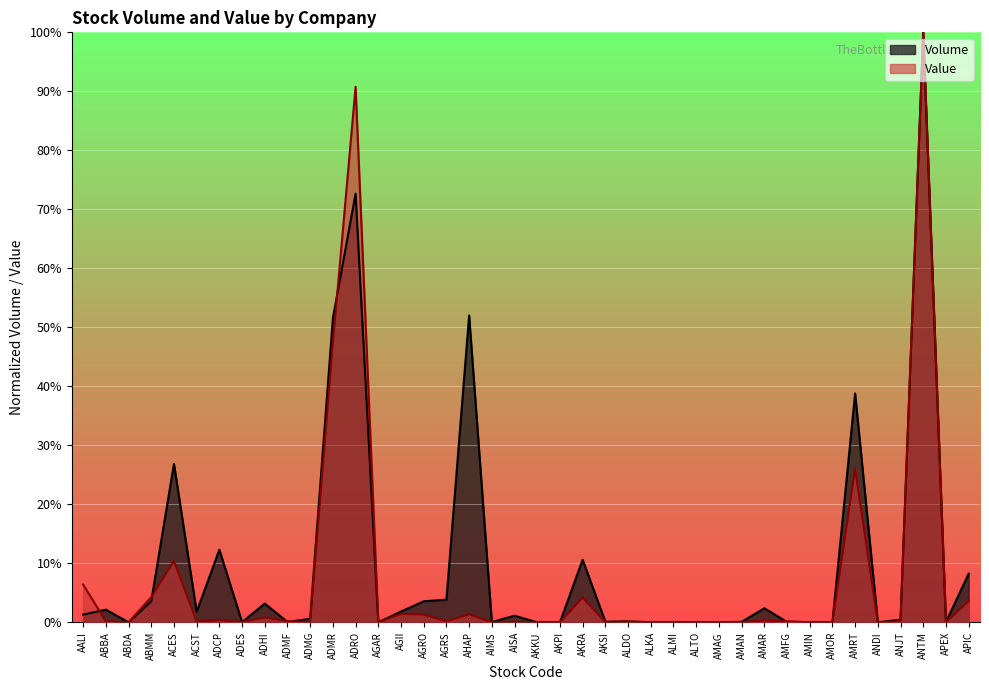

Which series has the largest total across all categories?

Volume